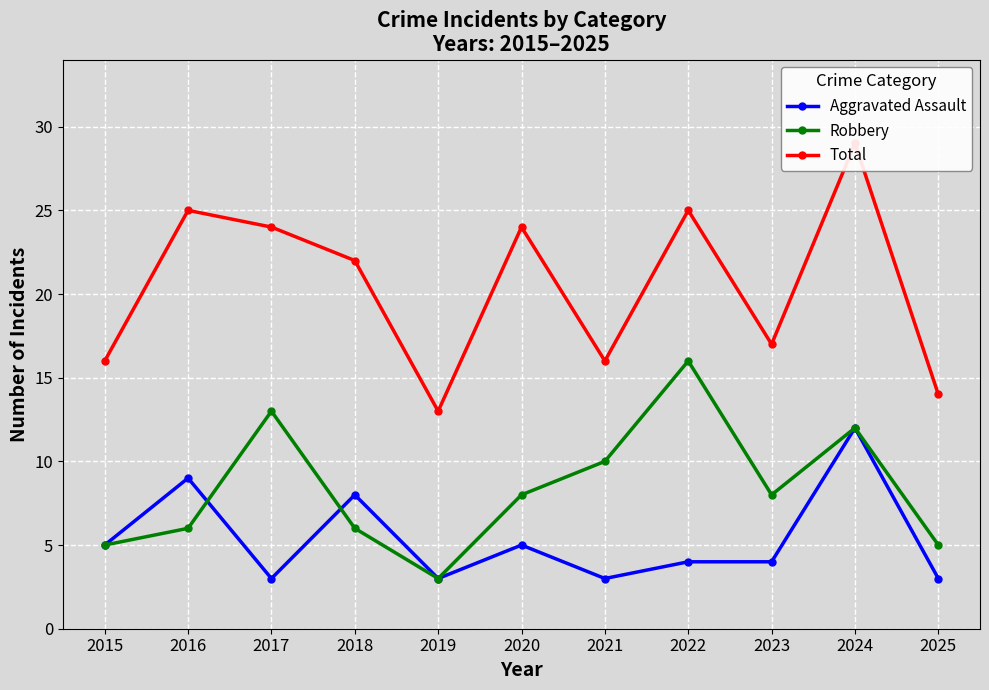

True or false: Robbery and Total intersect in this chart.

False